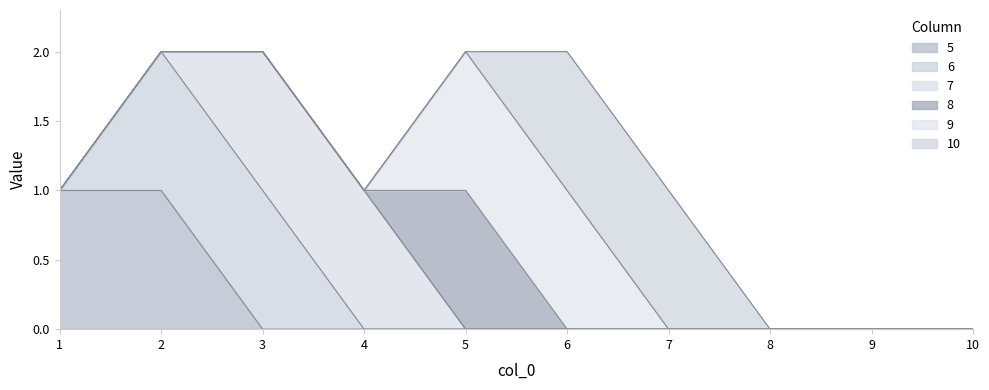

How many lines are shown in the chart?

6